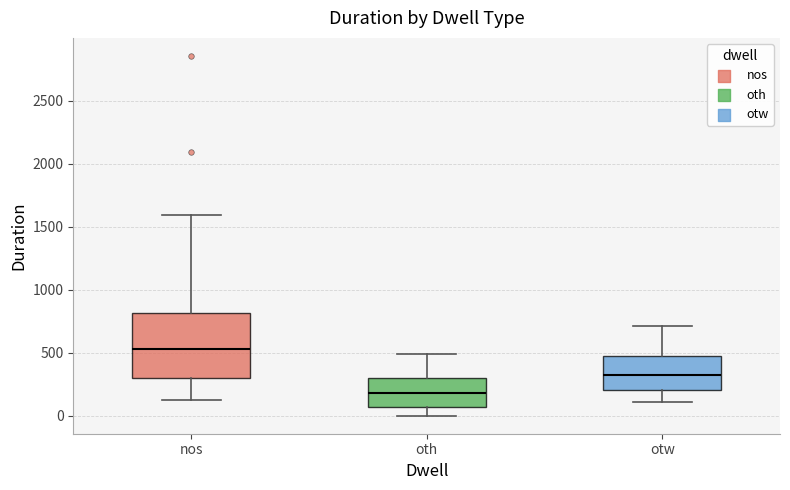

Which box has the highest median line?

nos